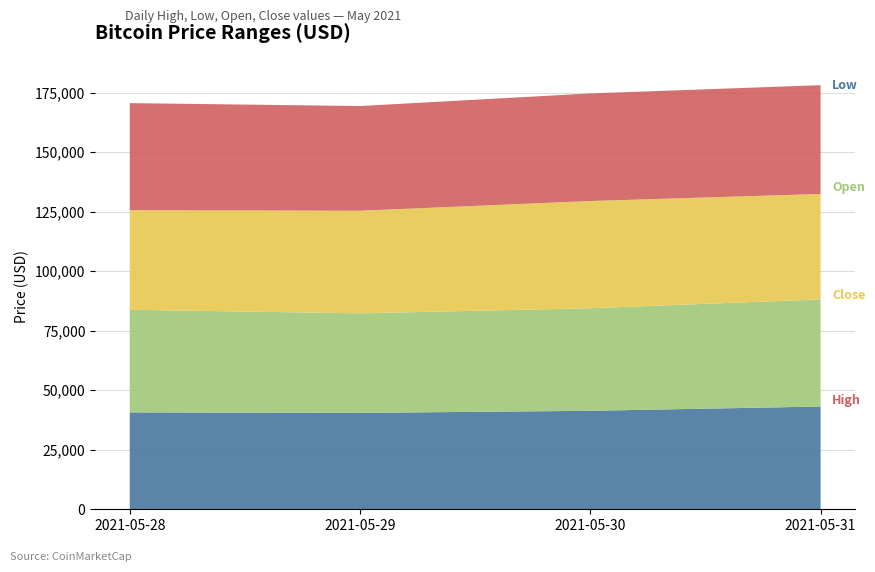

Reading right to left, what are all the values shown in this chart?

Low: 43153.9	41356.9	40485.8	40695.0
Open: 44980.6	43071.1	41798.3	43094.0
Close: 44283.2	45027.7	43094.7	41808.8
High: 45686.2	45177.9	43964.2	44971.3